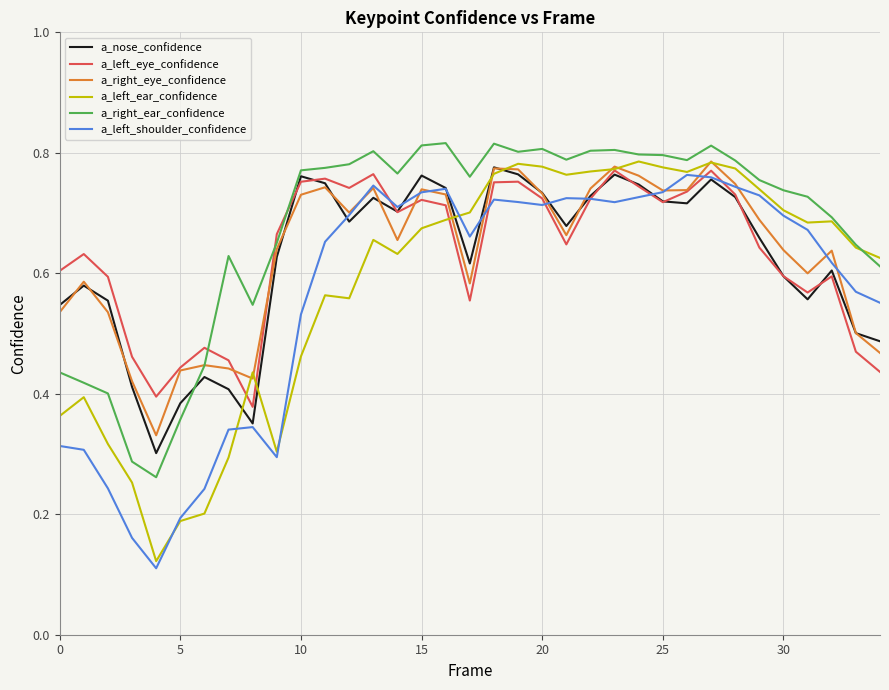

Which series has the largest total across all categories?

a_right_ear_confidence